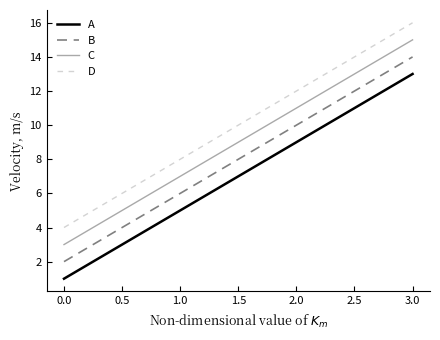

True or false: D and A intersect in this chart.

False